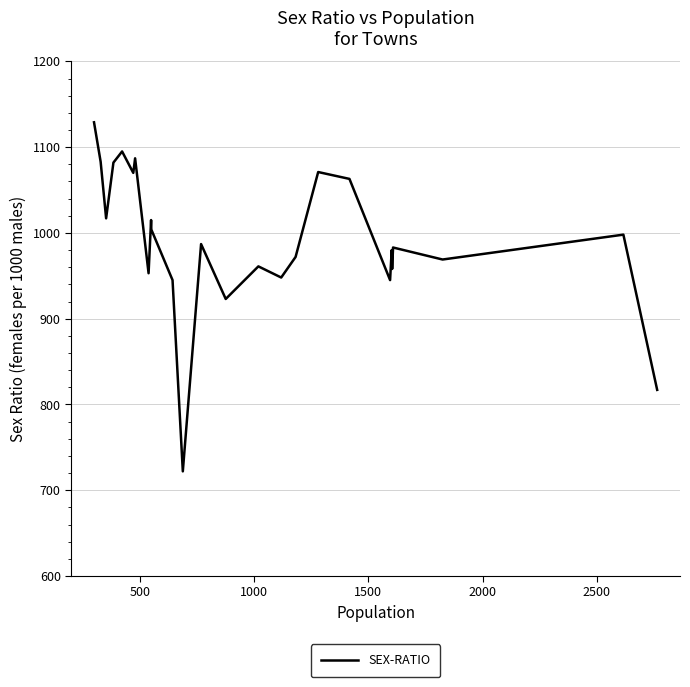

What is the difference between the maximum and minimum values?

407